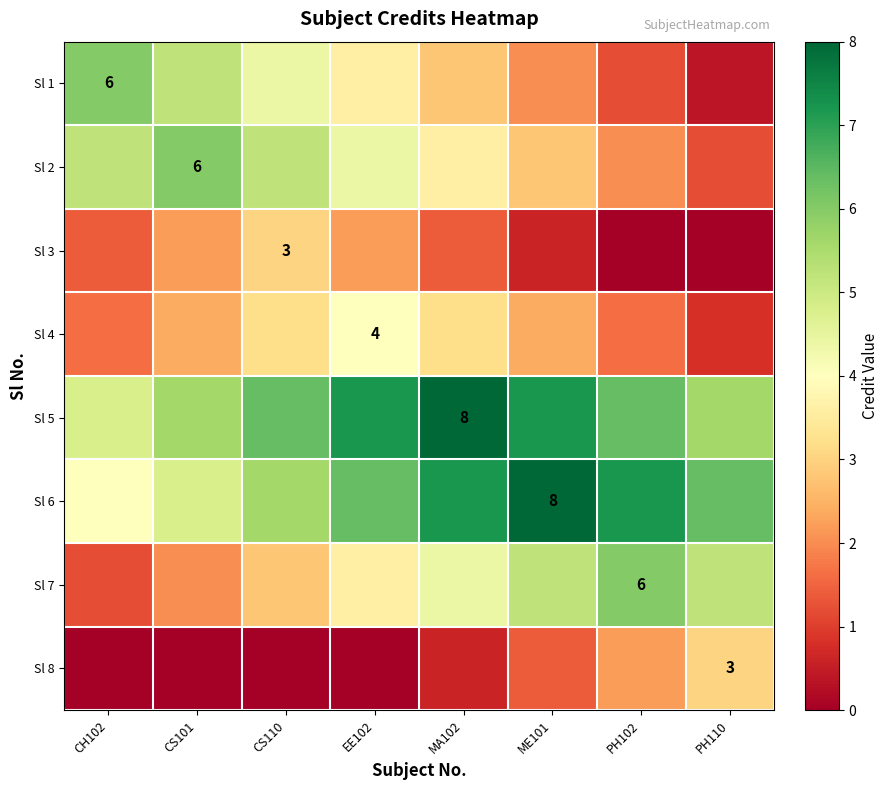

How many categories are shown in the chart?

8